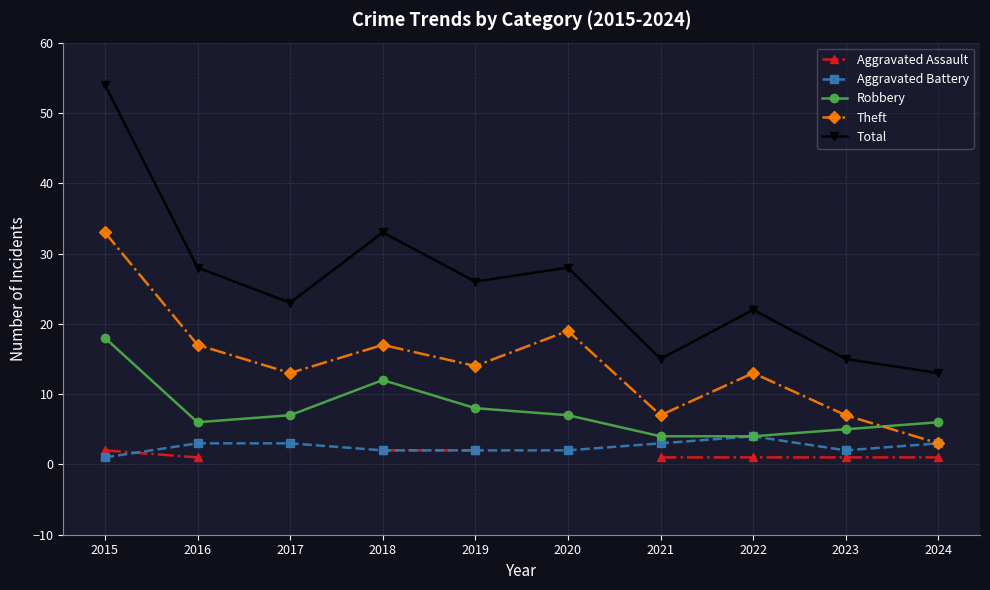

List the labels in order of Robbery value, smallest first.

2021, 2022, 2023, 2016, 2024, 2017, 2020, 2019, 2018, 2015